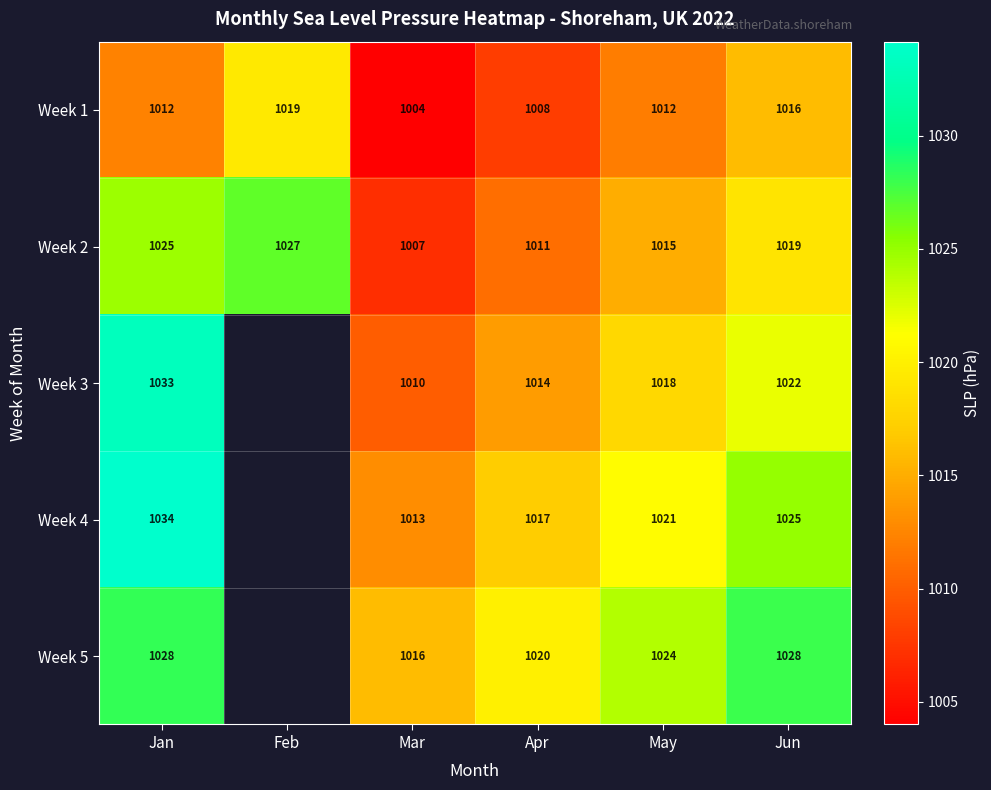

Between May and Apr, which is larger?

May